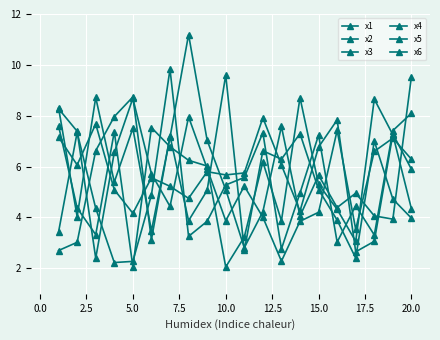

Which series has the largest total across all categories?

x4